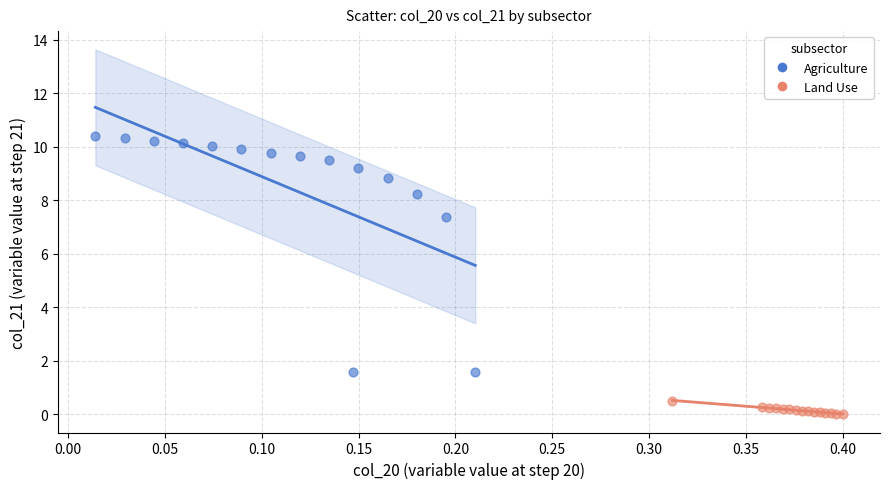

Which series has the largest Y range (max minus min)?

Agriculture